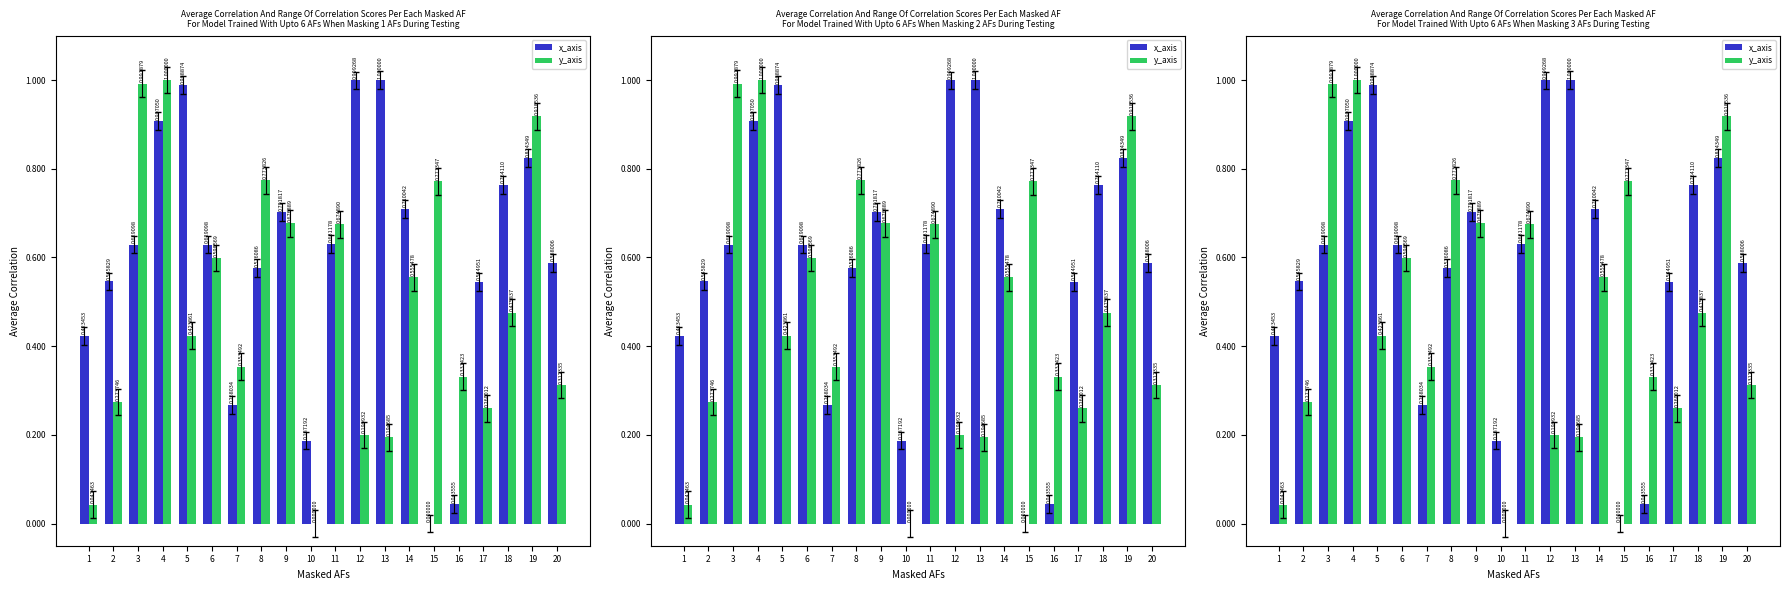

Are the bars horizontal?

No